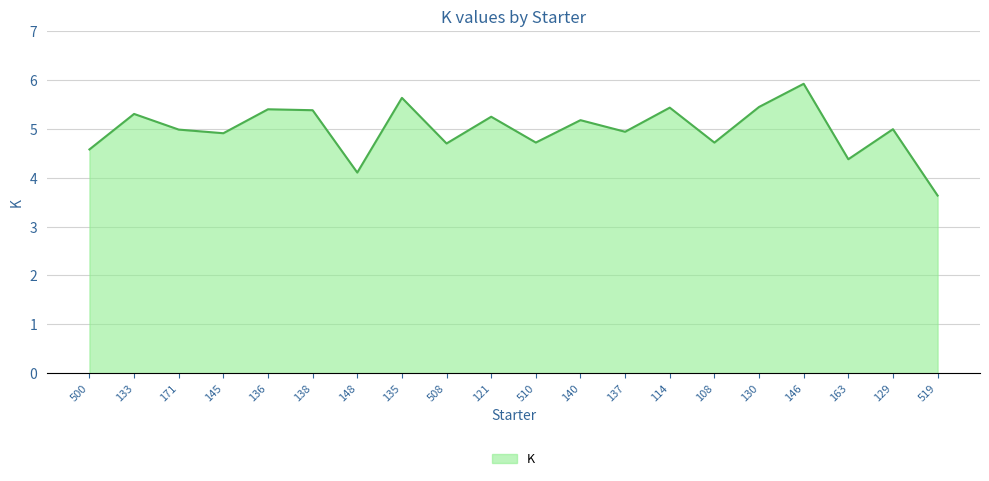

What is the smallest value displayed?

3.6